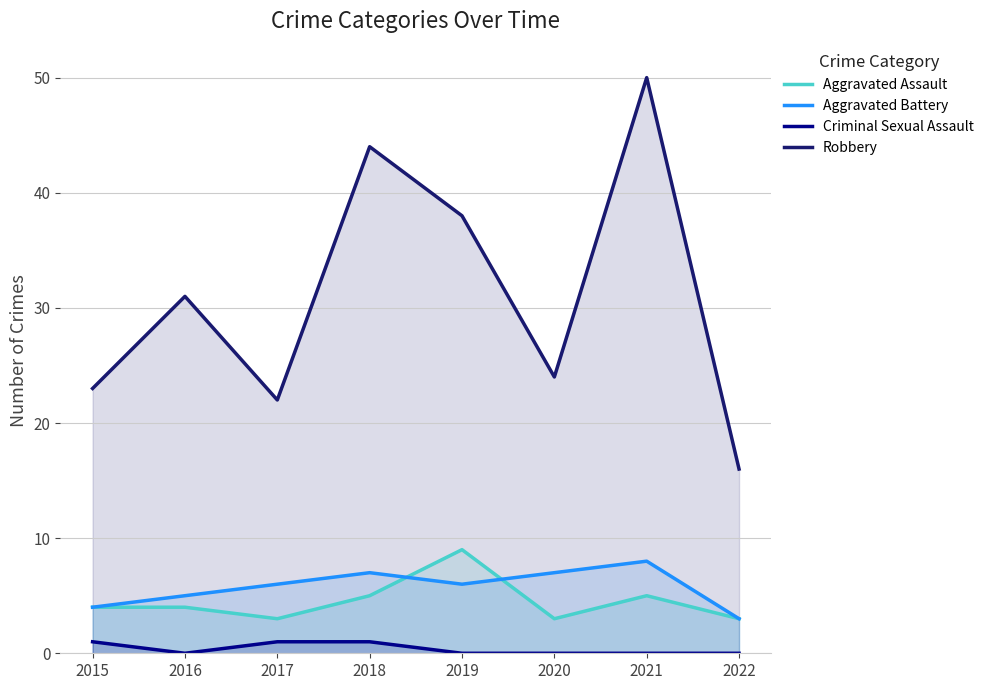

The Aggravated Assault series shows 4 at 2022. True or false?

False